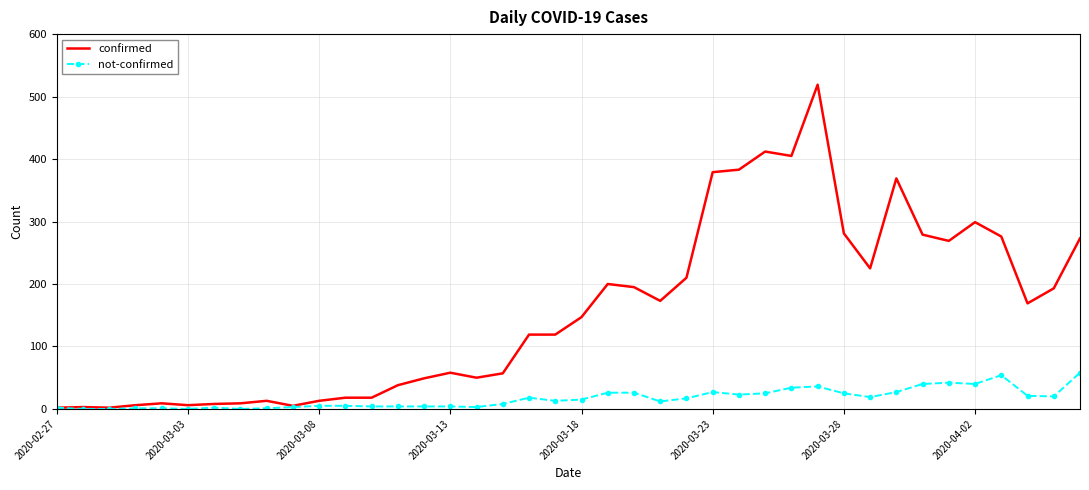

List the series in order of their peak value, highest first.

confirmed, not-confirmed